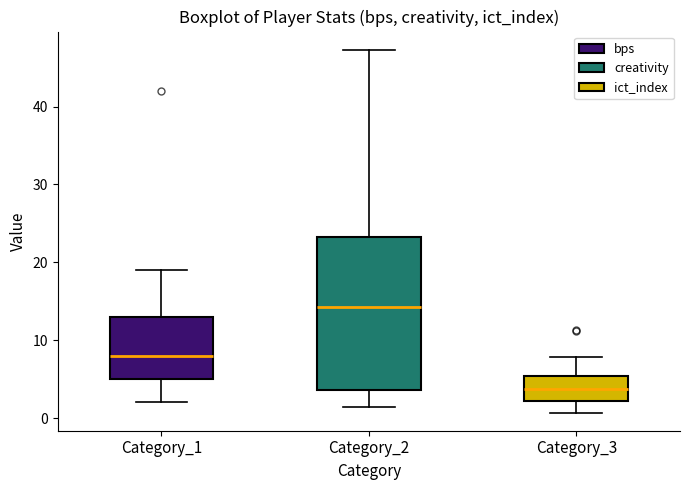

Which box's median line is the lowest?

Category_3